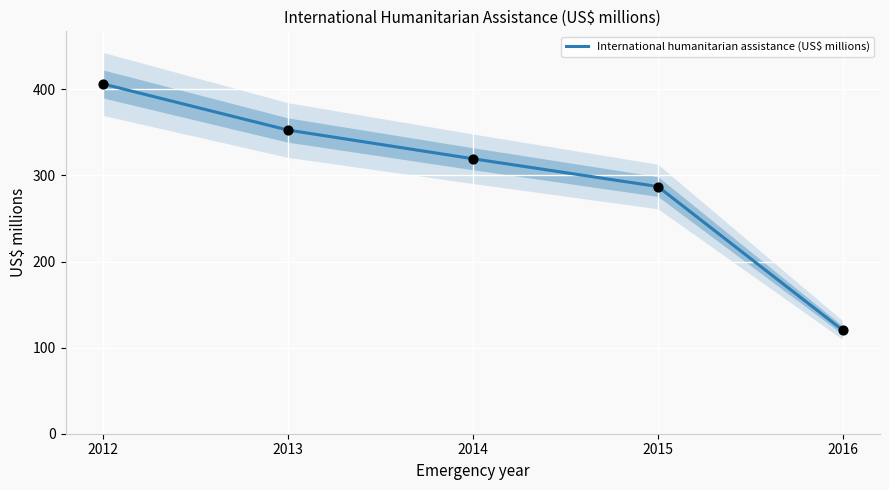

What is the ratio of the value at 2015 to the value at 2014?

0.9